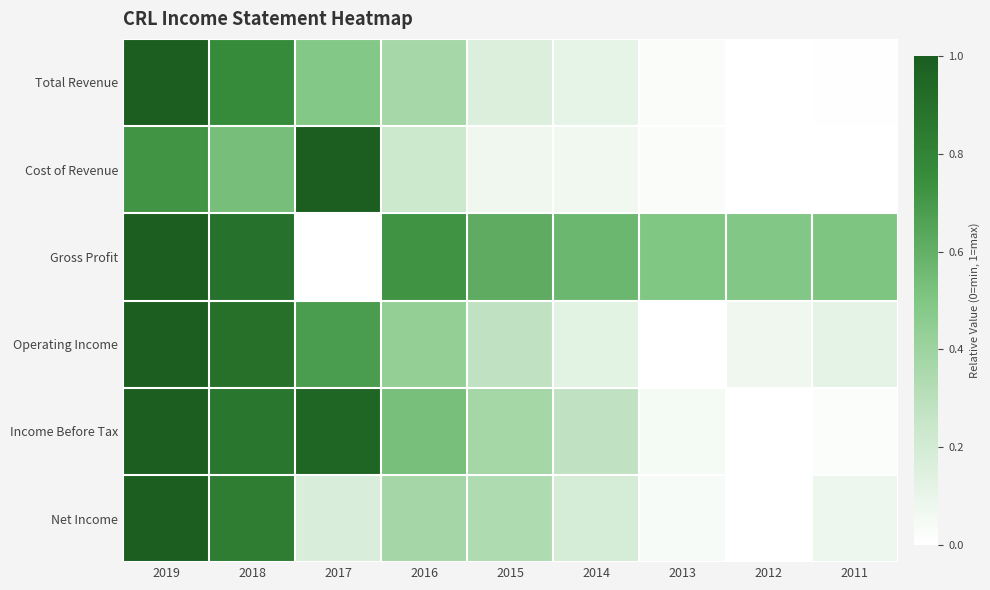

Reading right to left, transcribe all the data shown in this chart.

Total Revenue: 2011=0.0	2012=0.0	2013=0.0	2014=0.1	2015=0.2	2016=0.4	2017=0.5	2018=0.8	2019=1.0
Cost of Revenue: 2011=0.0	2012=0.0	2013=0.0	2014=0.1	2015=0.1	2016=0.2	2017=1.0	2018=0.5	2019=0.7
Gross Profit: 2011=0.5	2012=0.5	2013=0.5	2014=0.6	2015=0.6	2016=0.7	2017=0.0	2018=0.9	2019=1.0
Operating Income: 2011=0.1	2012=0.1	2013=0.0	2014=0.1	2015=0.3	2016=0.4	2017=0.7	2018=0.9	2019=1.0
Income Before Tax: 2011=0.0	2012=0.0	2013=0.0	2014=0.3	2015=0.4	2016=0.5	2017=1.0	2018=0.9	2019=1.0
Net Income: 2011=0.1	2012=0.0	2013=0.0	2014=0.2	2015=0.3	2016=0.4	2017=0.2	2018=0.8	2019=1.0